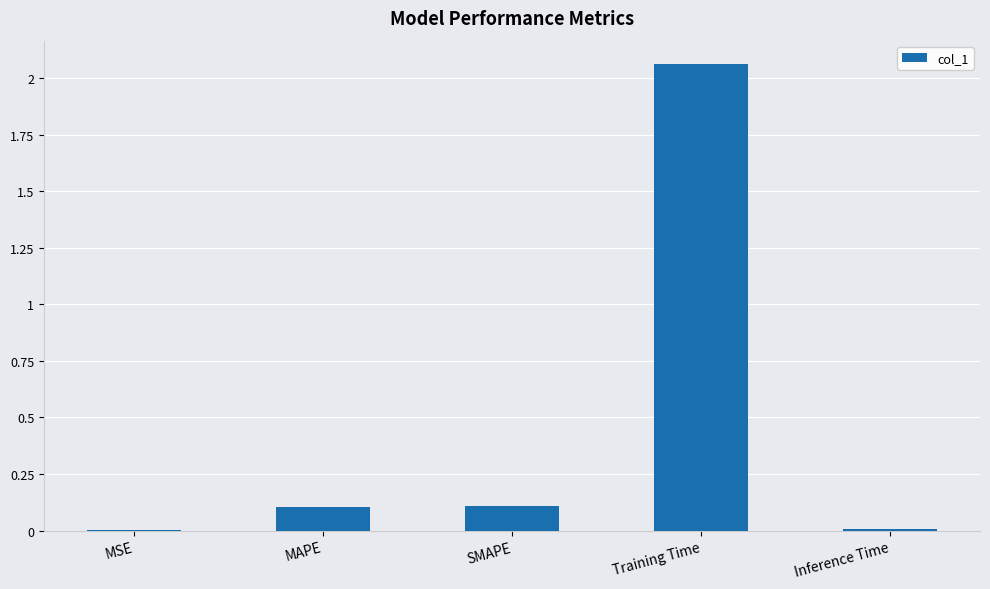

Between MSE and Training Time, which is larger?

Training Time